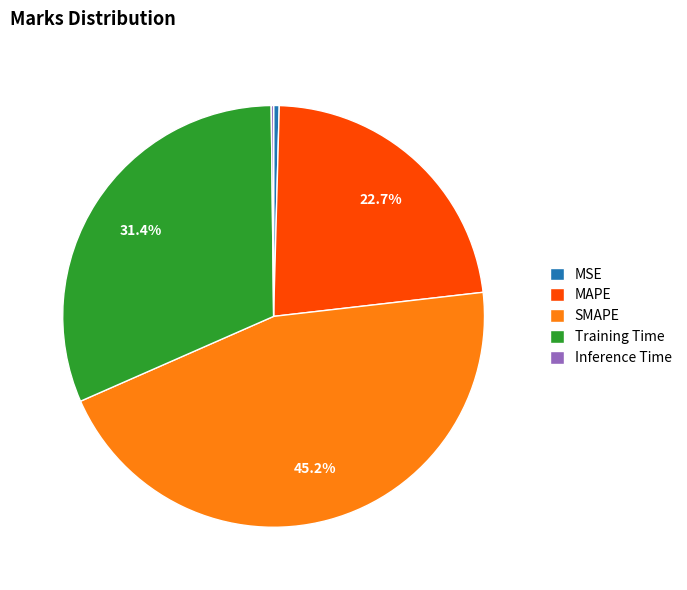

How much of the chart is everything except Training Time?

68.6%